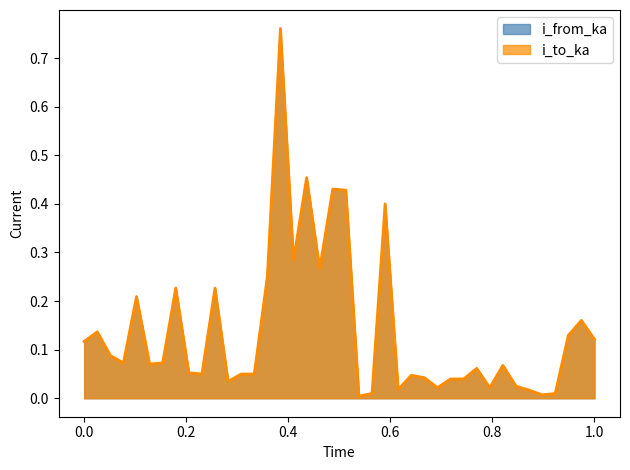

Does the chart have visible grid lines?

No